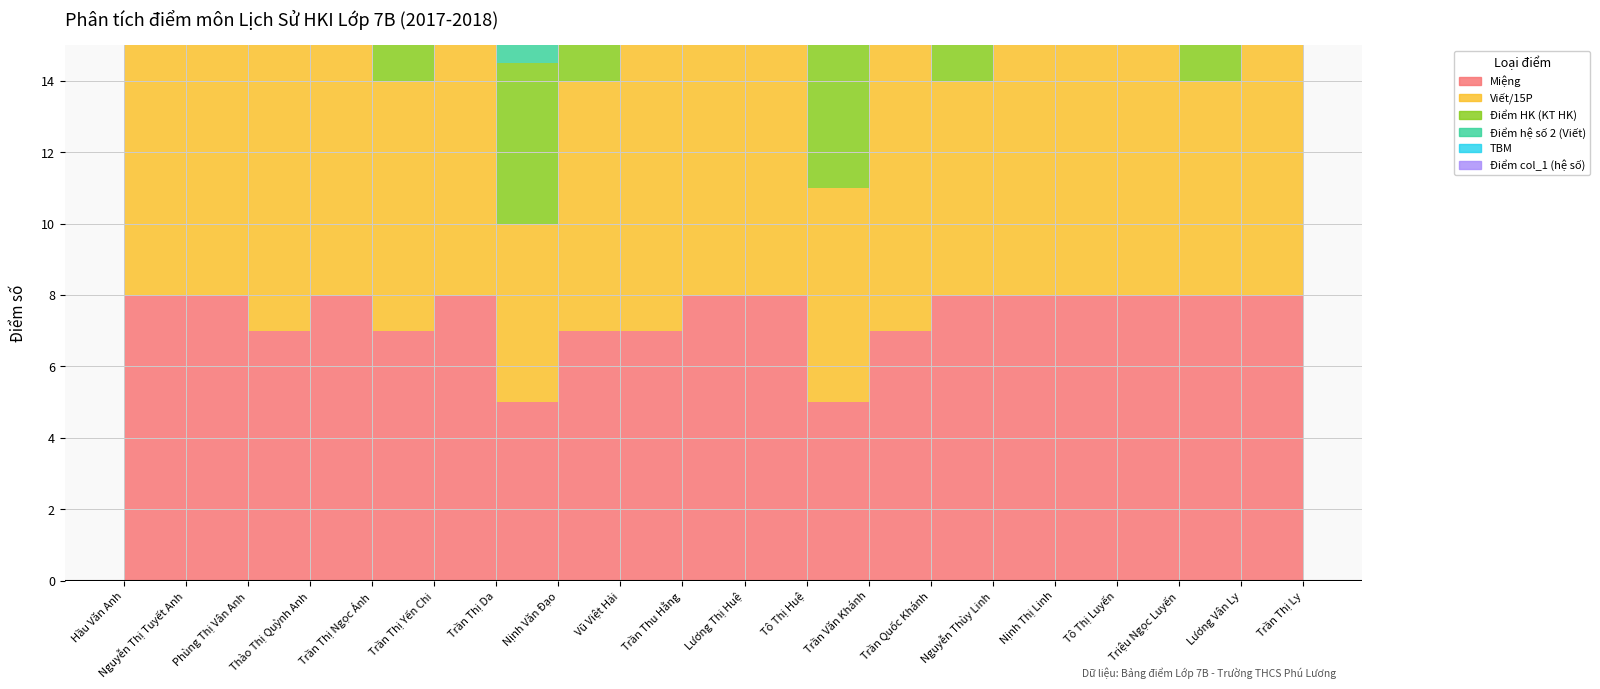

Between Tô Thị Huệ and Trần Văn Khánh, which is larger?

Tô Thị Huệ